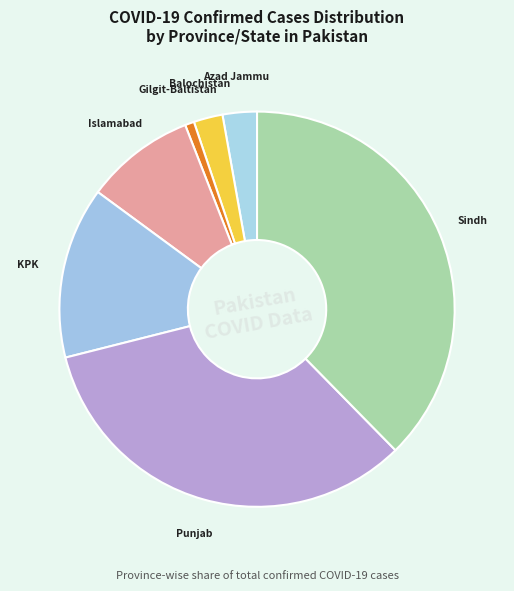

How many segments does this pie chart have?

7